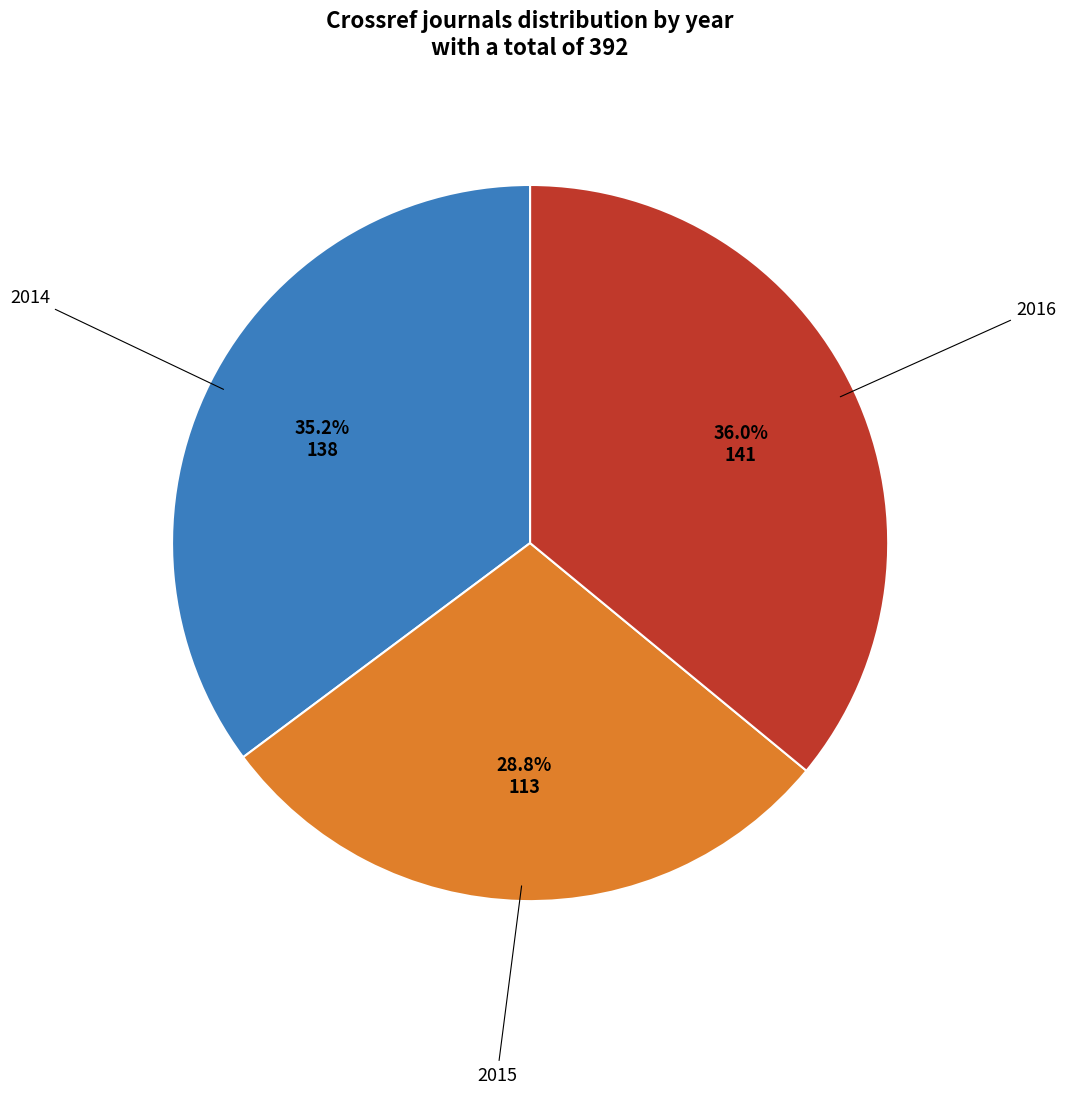

Is there a majority slice in this chart?

No